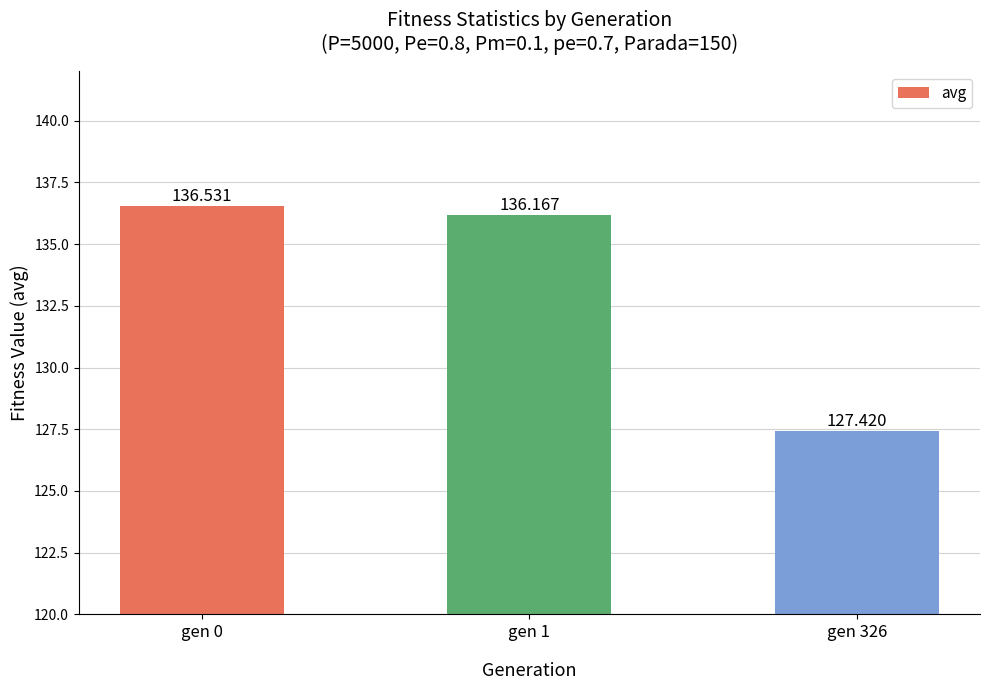

Rank the categories by value from lowest to highest.

gen 326, gen 1, gen 0